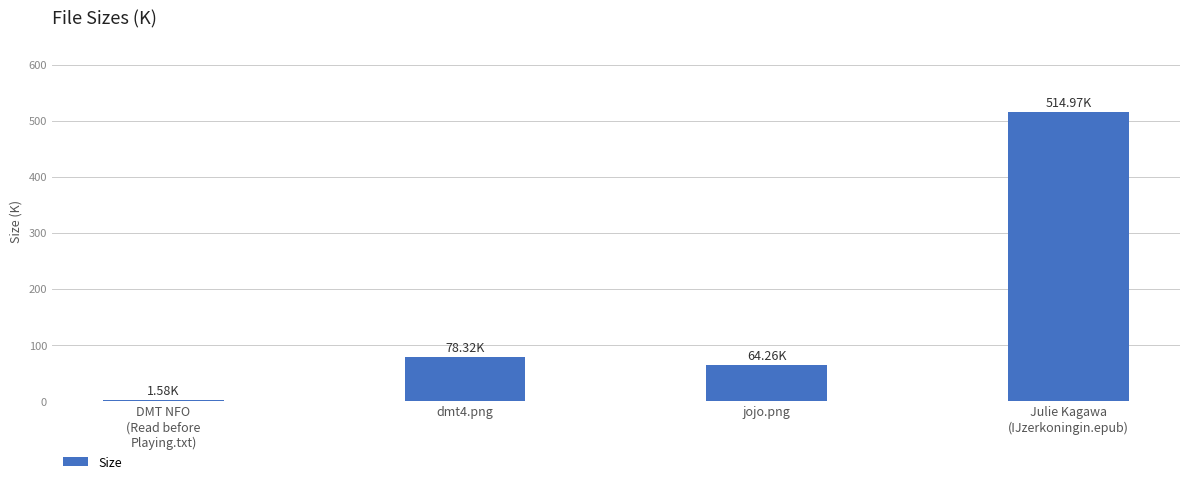

Does the chart contain stacked bars?

No